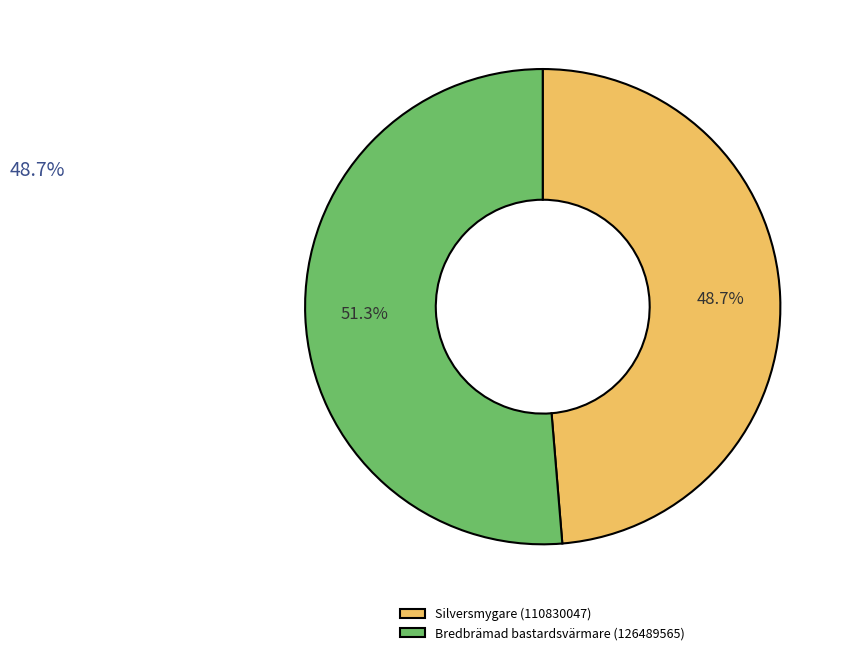

Which has a higher value, Bredbrämad bastardsvärmare (126489565) or Silversmygare (110830047)?

Bredbrämad bastardsvärmare (126489565)